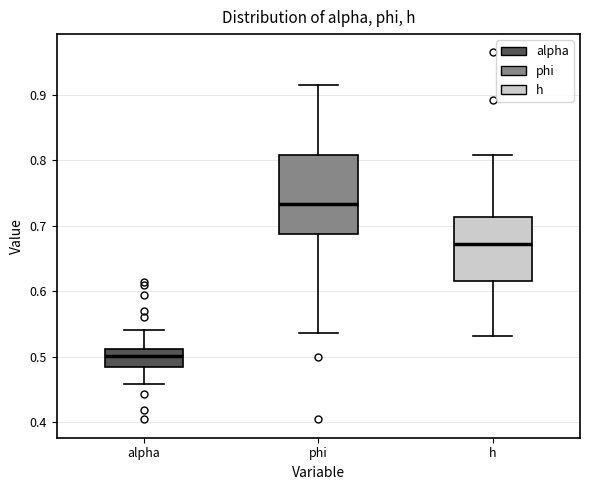

Which box's median line is the highest?

phi